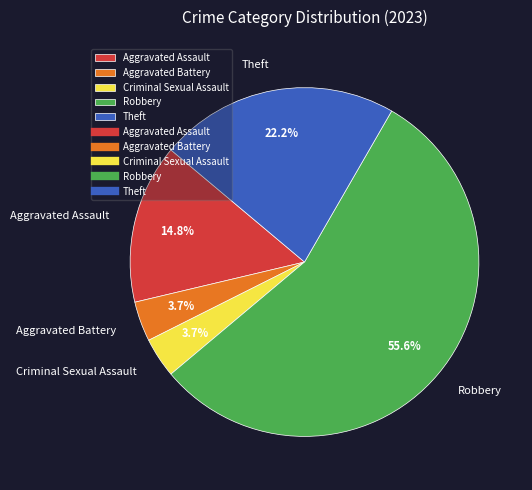

Count the number of slices in the pie.

5